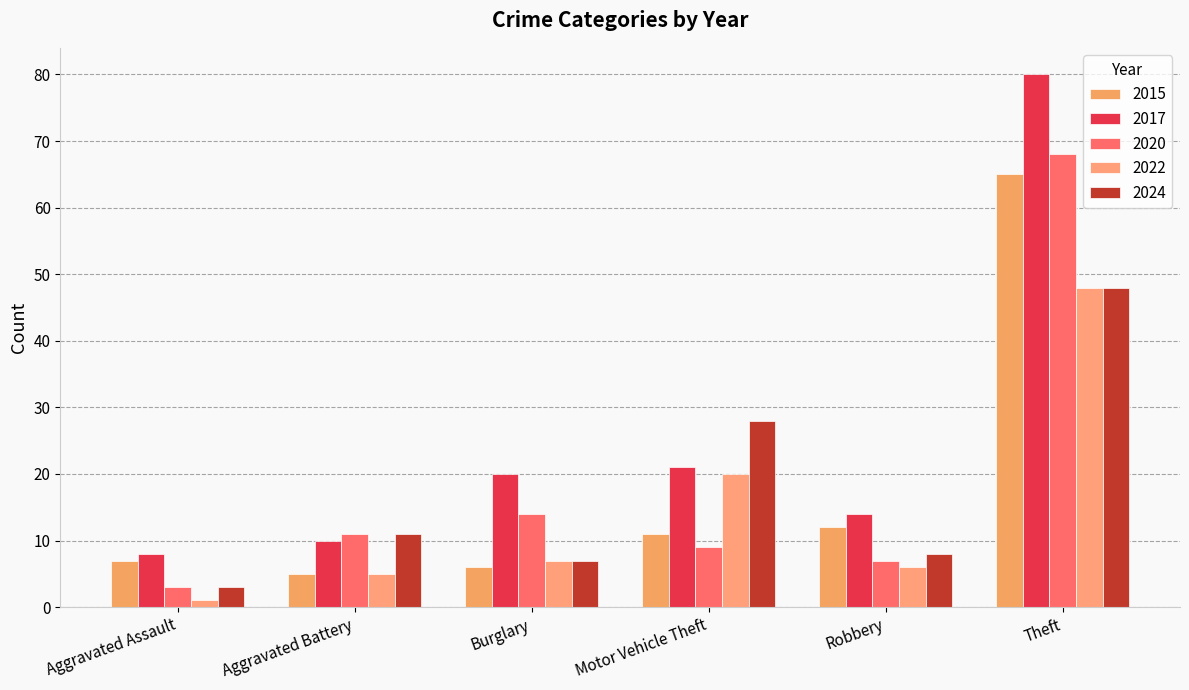

Is the value of 2024 at Robbery greater than the value of 2017 at Burglary?

No